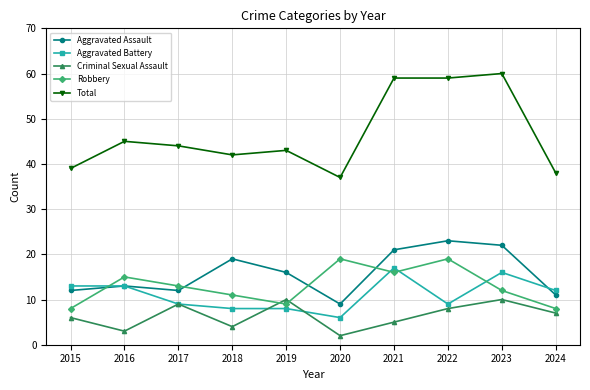

What is the greatest value displayed?

60